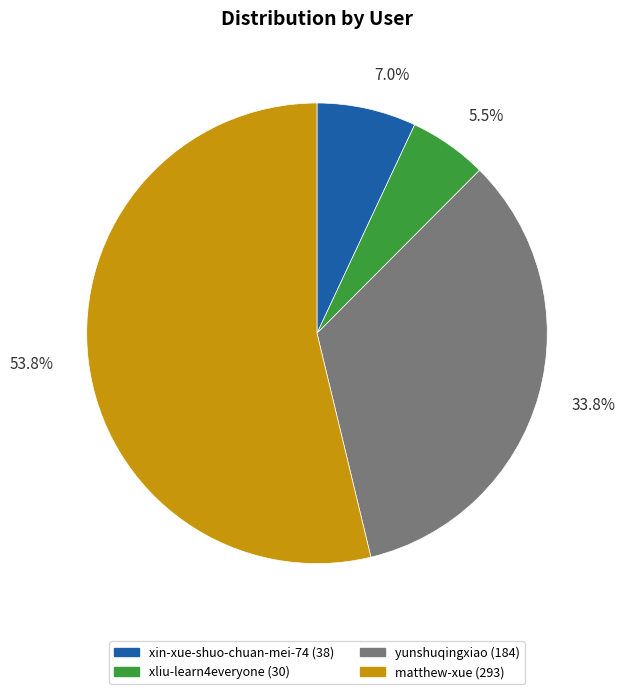

The xin-xue-shuo-chuan-mei-74 slice represents 19% of the pie. True or false?

False